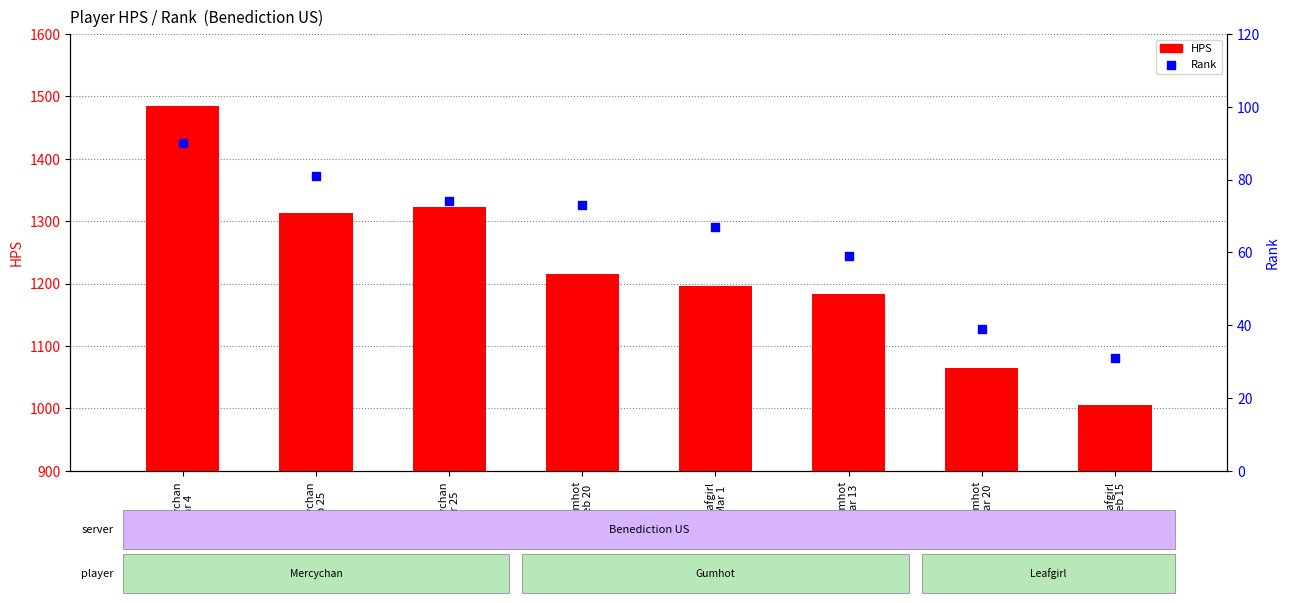

Which series has the largest total across all categories?

HPS